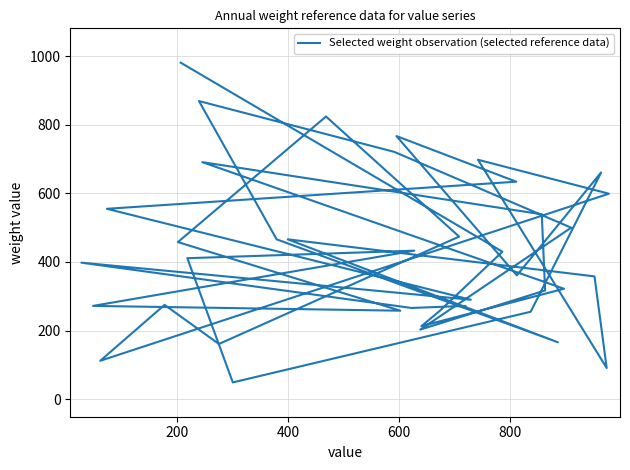

Reading left to right, extract all data points from this chart.

981	430	256	213	322	691	539	317	203	500	721	869	466	166	466	358	91	698	599	112	275	161	474	824	458	258	272	433	411	49	255	661	361	767	634	555	290	398	266	272